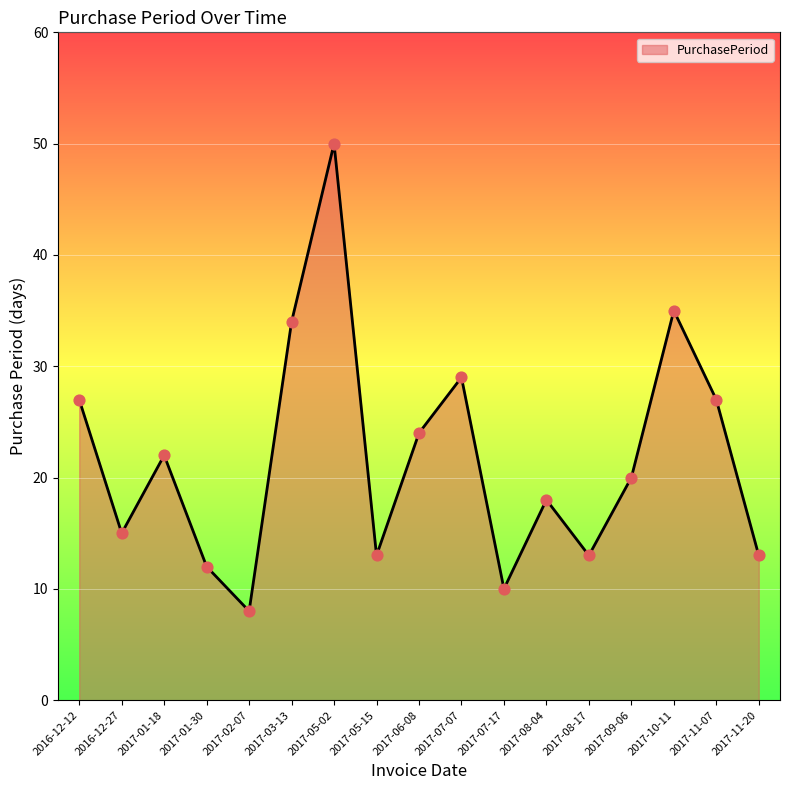

Which has a higher value, 2017-08-17 or 2017-03-13?

2017-03-13